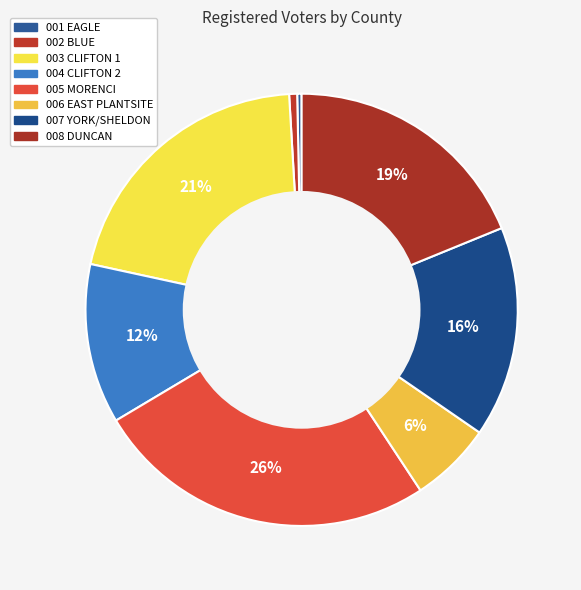

Which category has the smallest portion of the pie?

001 EAGLE